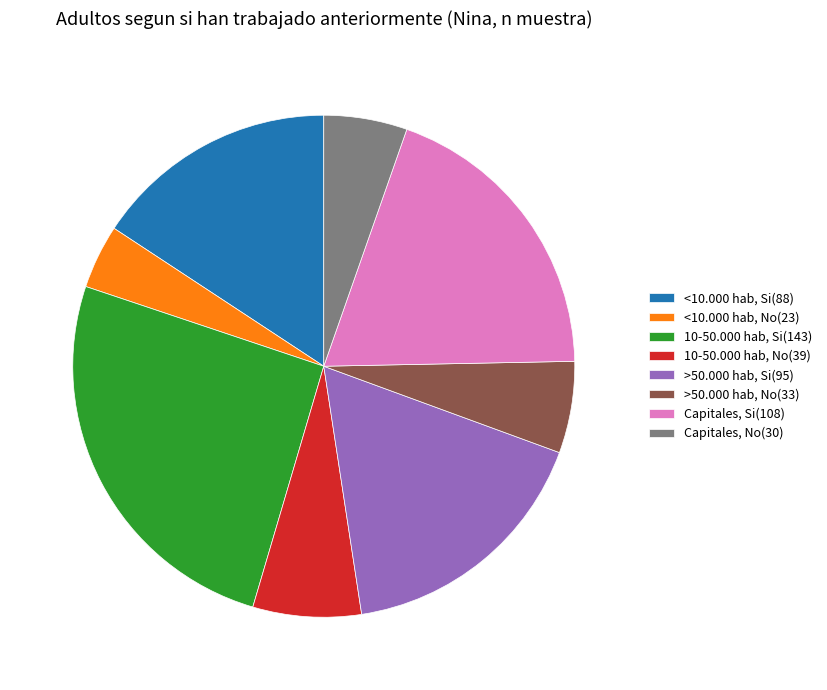

Approximately how many times larger is the value at >50.000 hab, No(33) compared to Capitales, Si(108)?

0.3